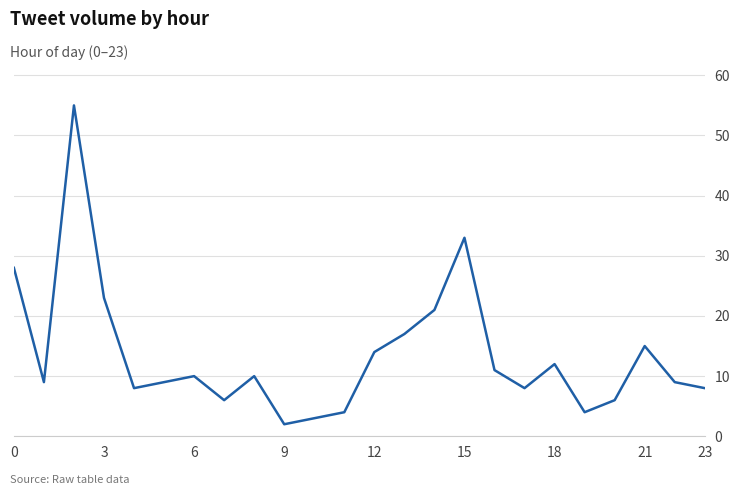

Does the chart display data point markers on the line(s)?

No